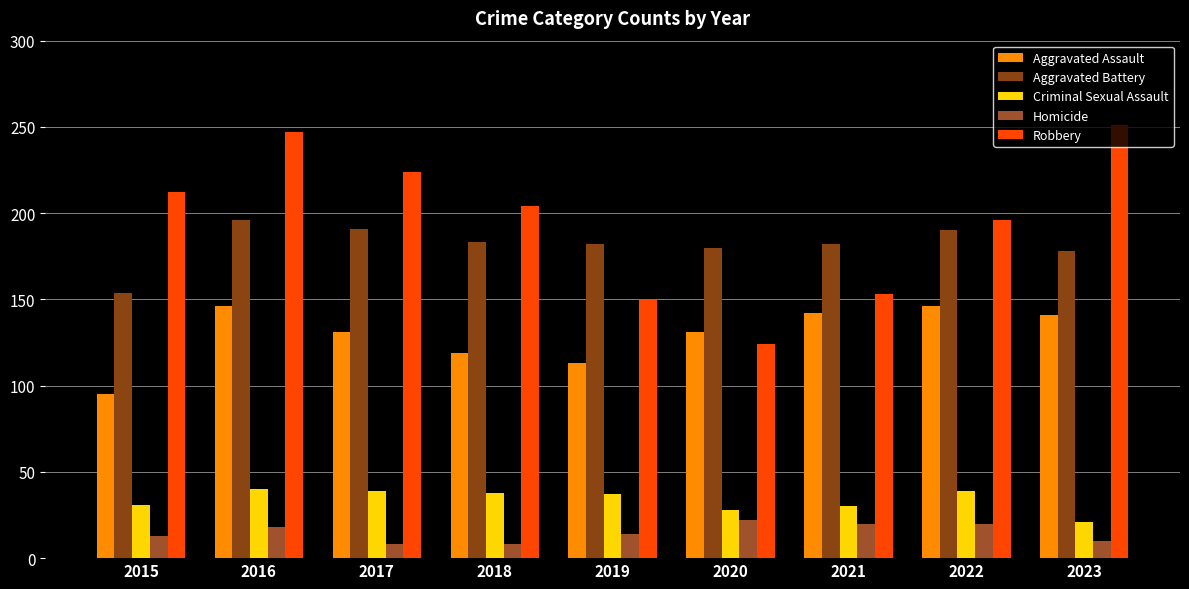

Which category has the lowest value in the Aggravated Battery series?

2015